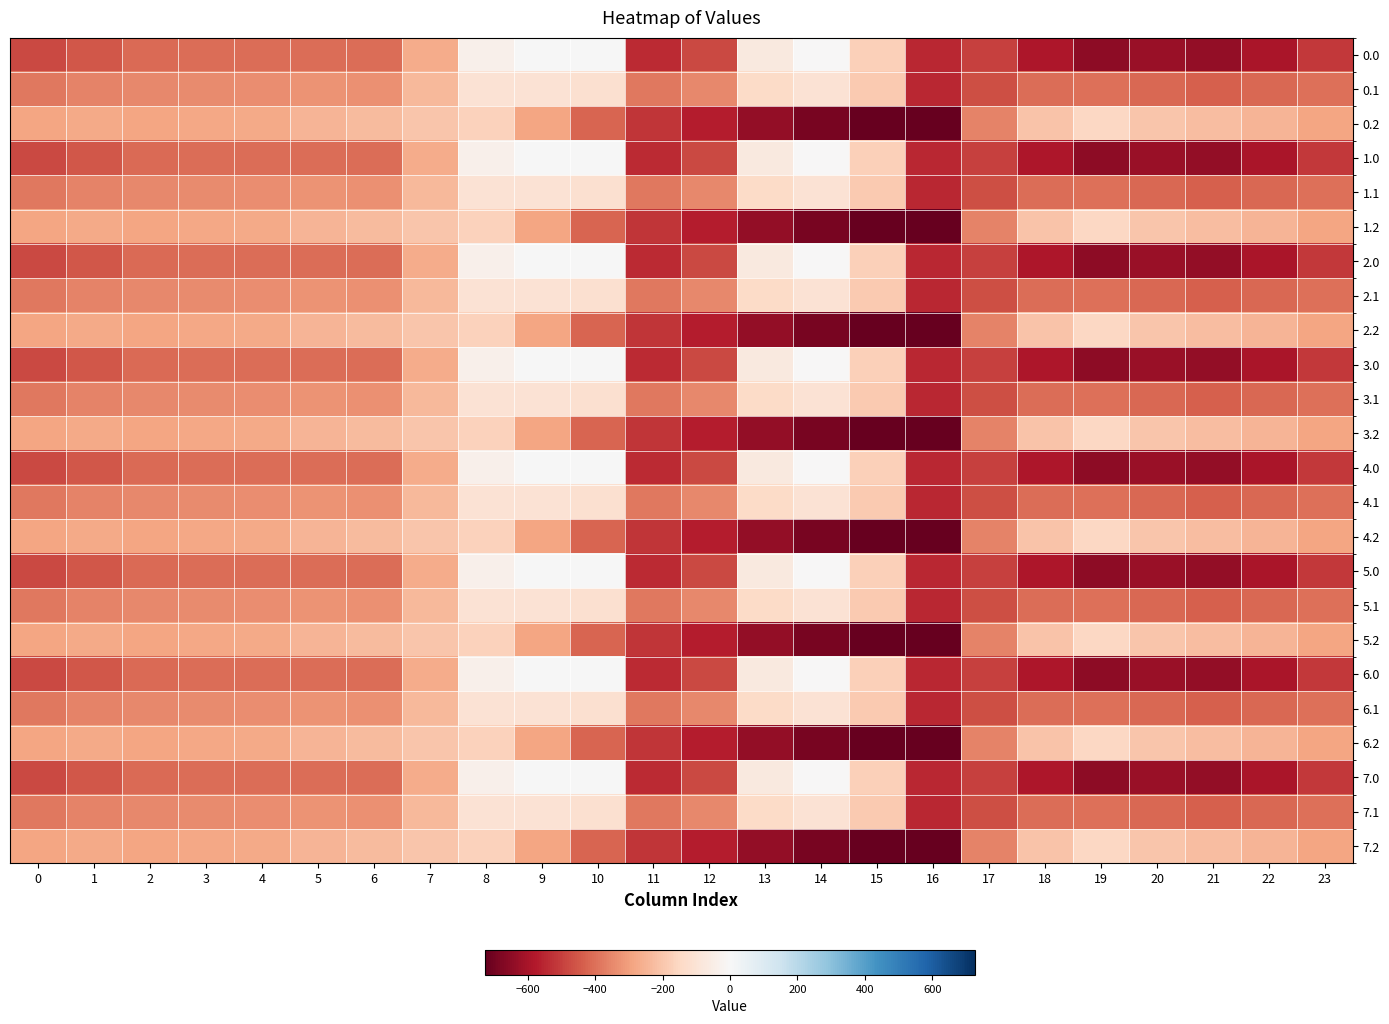

Rank the series by their maximum value, from lowest to highest.

0.2, 1.2, 2.2, 3.2, 4.2, 5.2, 6.2, 7.2, 0.1, 1.1, 2.1, 3.1, 4.1, 5.1, 6.1, 7.1, 0.0, 1.0, 2.0, 3.0, 4.0, 5.0, 6.0, 7.0